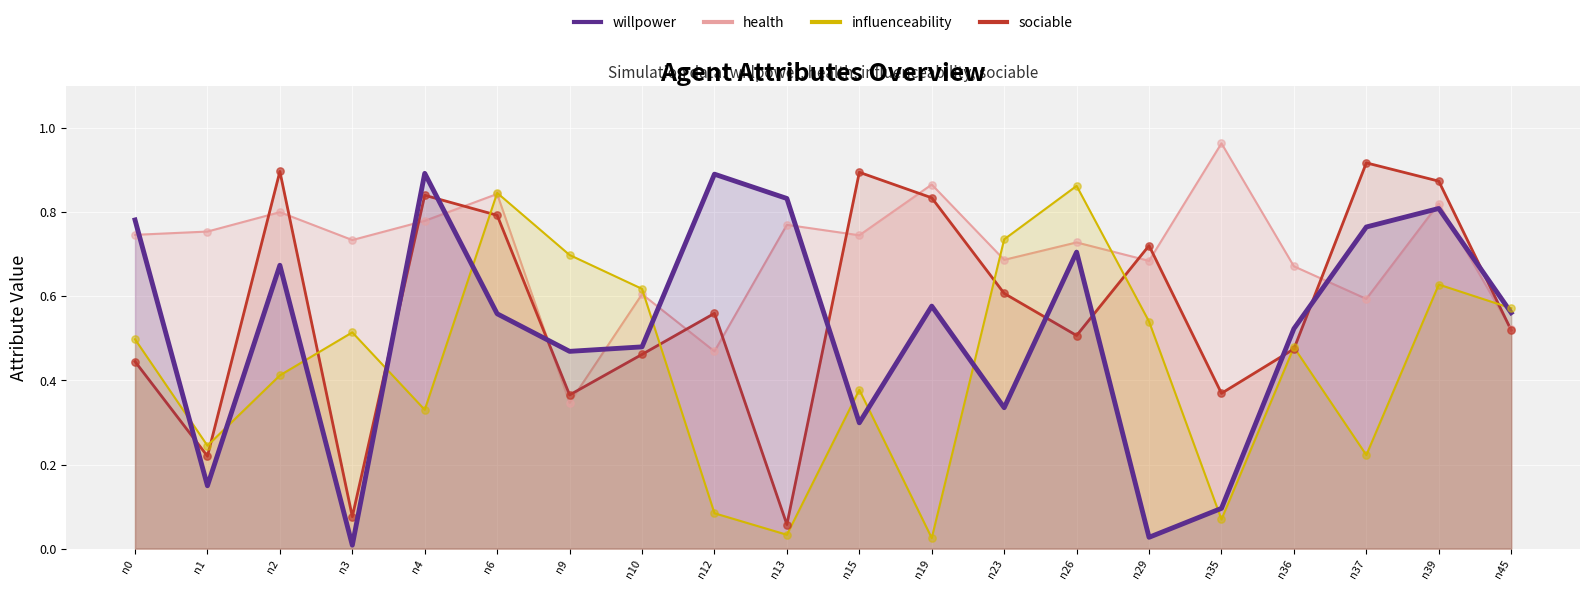

At how many categories does at least one series exceed 0?

20